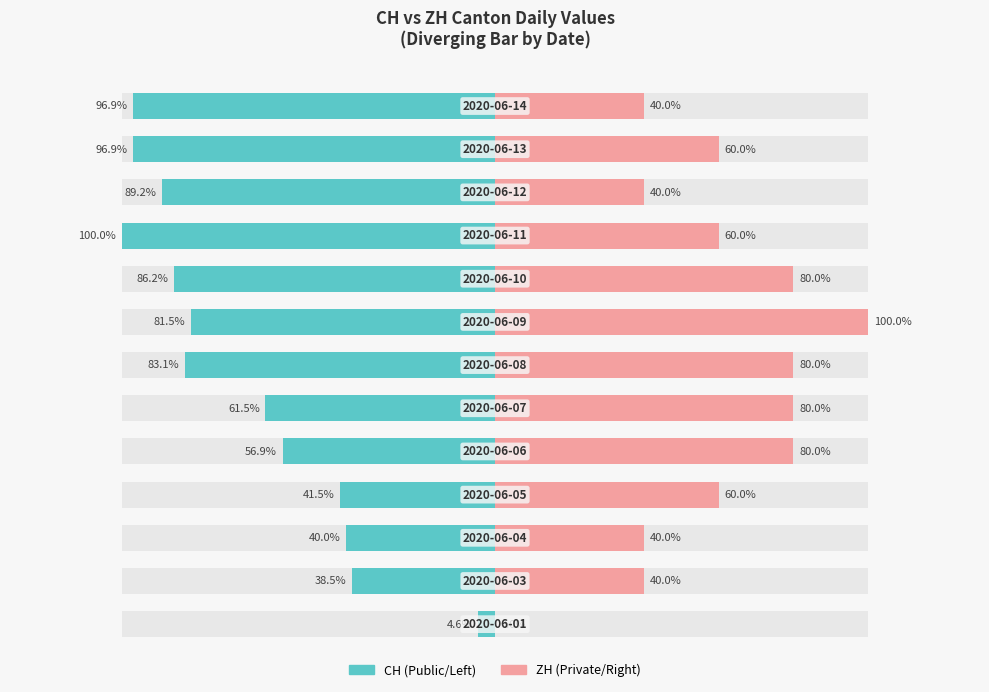

What value does the ZH series have at 1?

40.0